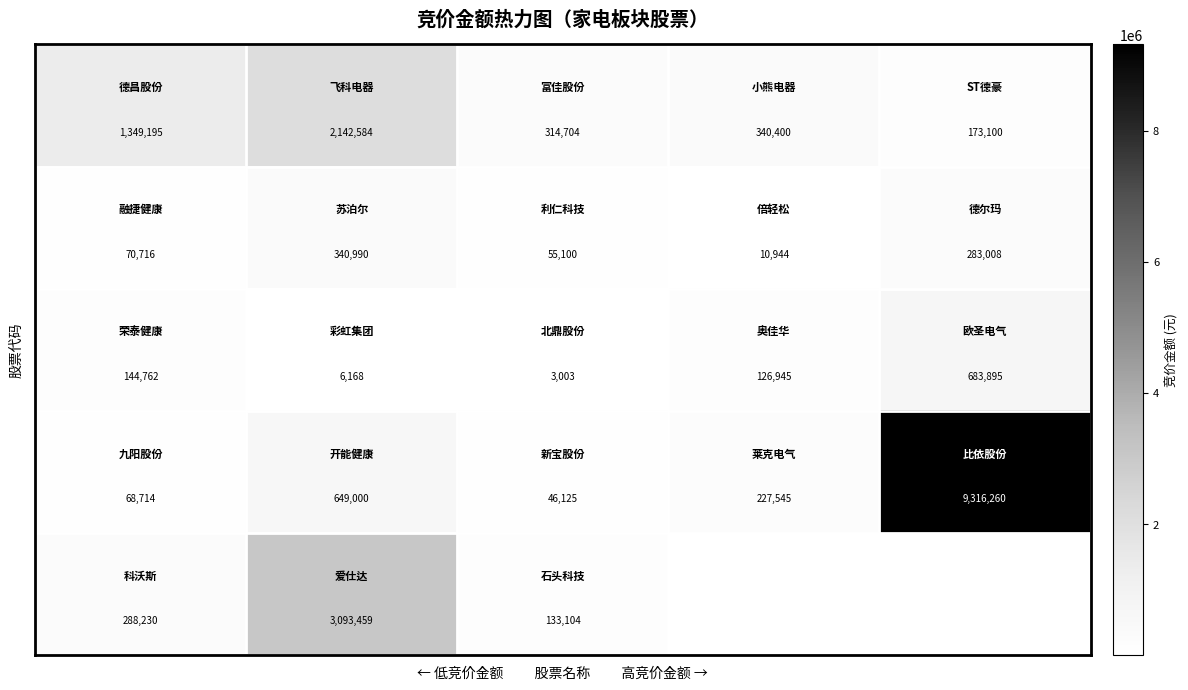

Between 3 and 4, which is larger?

3